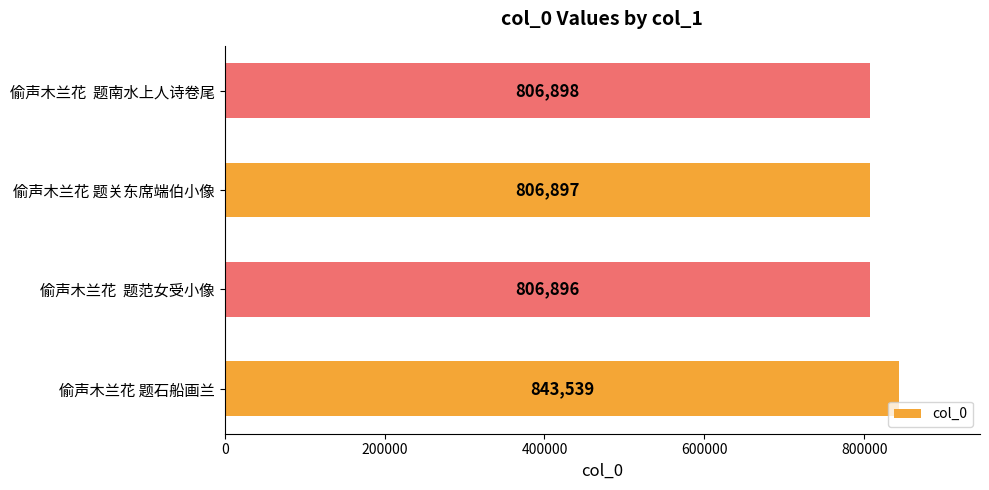

Rank the categories by value from lowest to highest.

偷声木兰花  题范女受小像, 偷声木兰花 题关东席端伯小像, 偷声木兰花  题南水上人诗卷尾, 偷声木兰花 题石船画兰